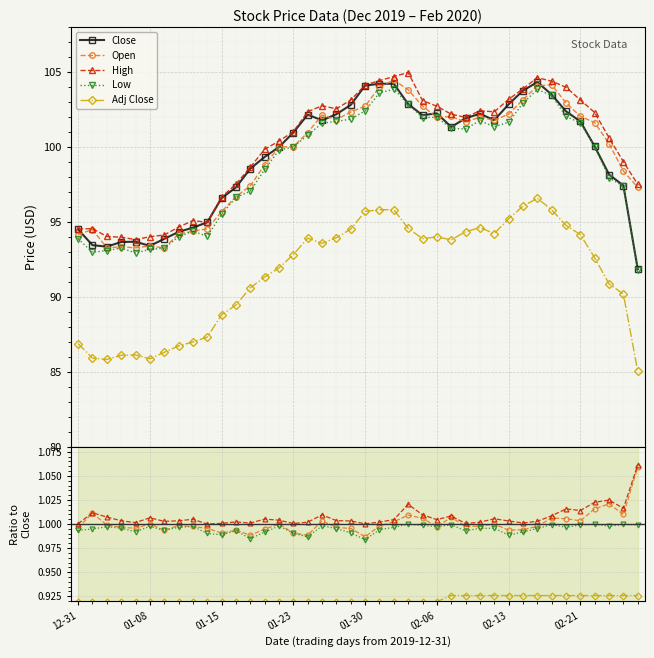

The Low series shows 1.0 at 01-23. True or false?

True